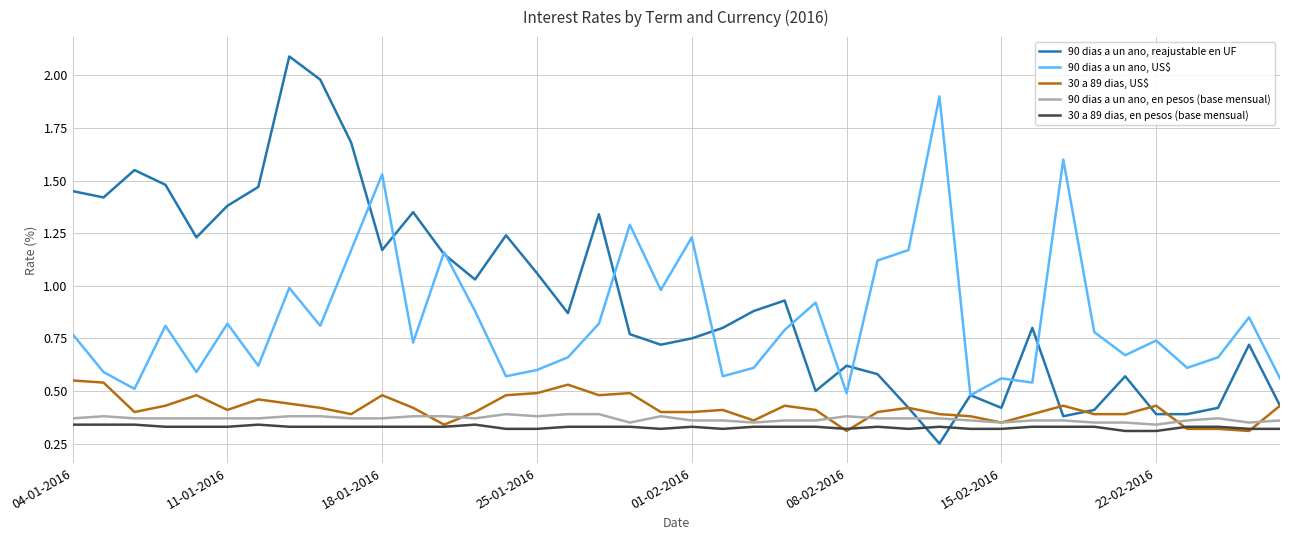

Which series has the widest spread of values?

90 dias a un ano, reajustable en UF